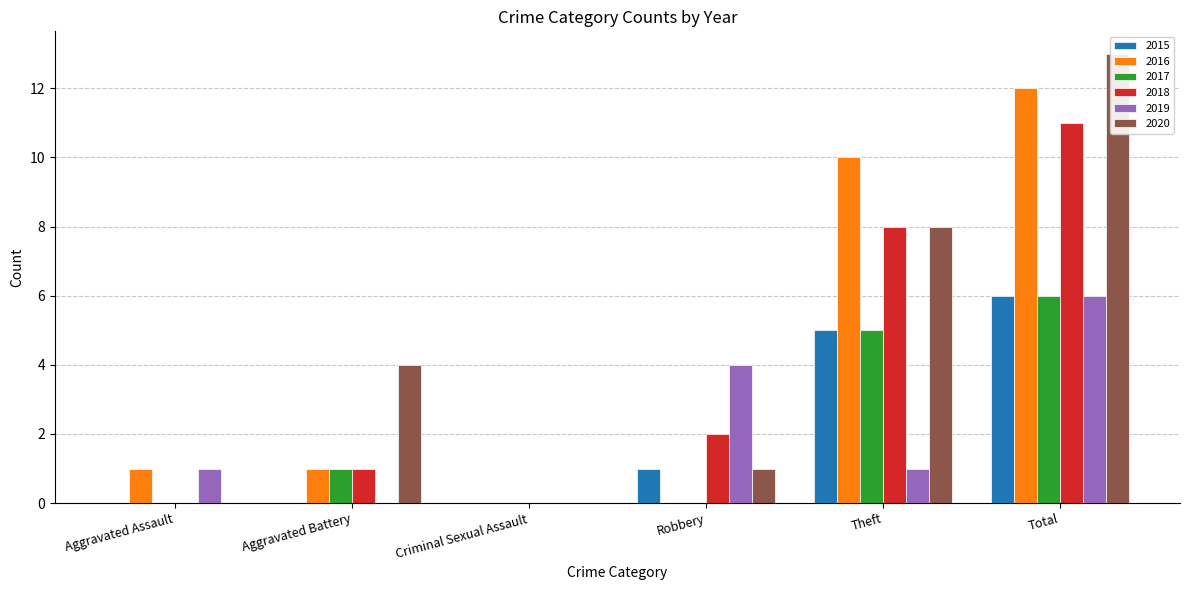

Rank the series by their maximum value, from lowest to highest.

2015, 2017, 2019, 2018, 2016, 2020